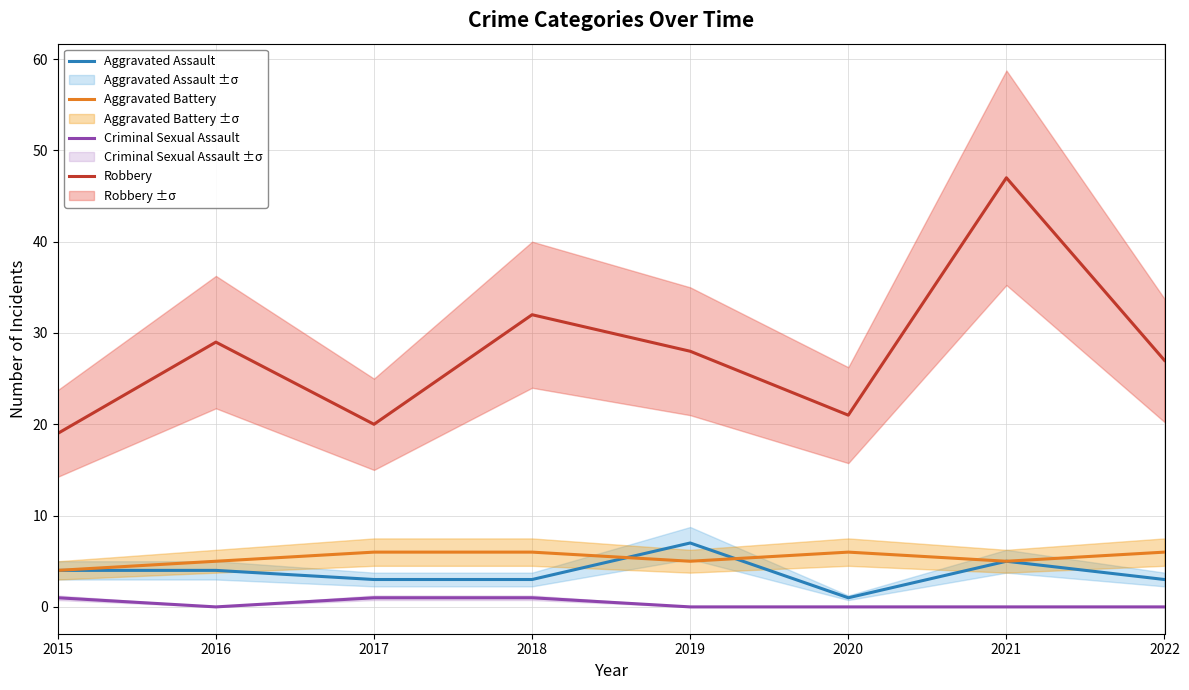

The Aggravated Assault series shows 7 at 2019. True or false?

True